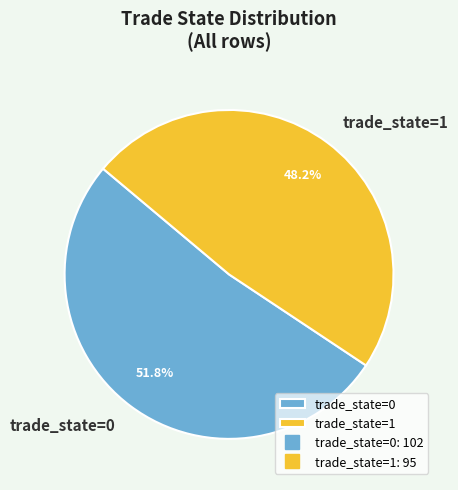

Between trade_state=0 and trade_state=1, which is larger?

trade_state=0